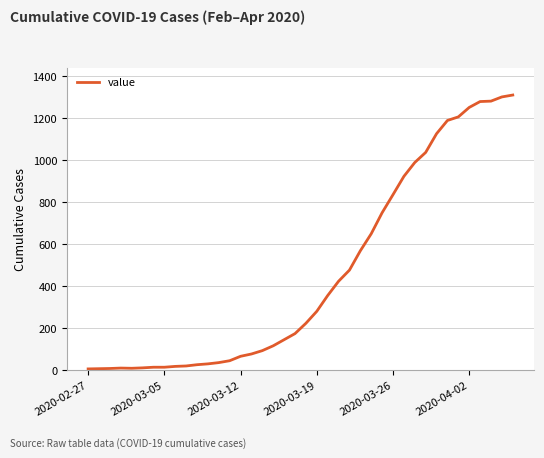

How many values are below 224?

20